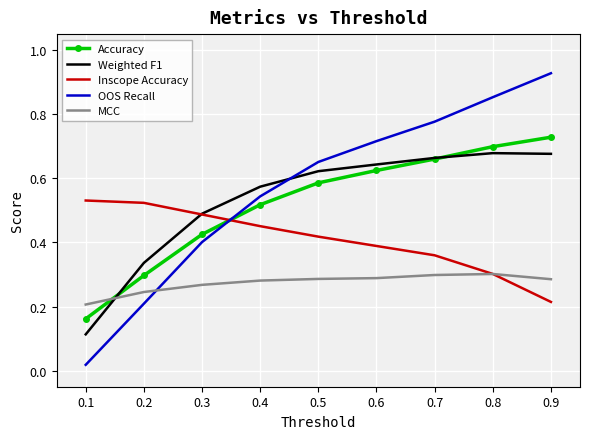

Which series has the largest range (max minus min)?

OOS Recall